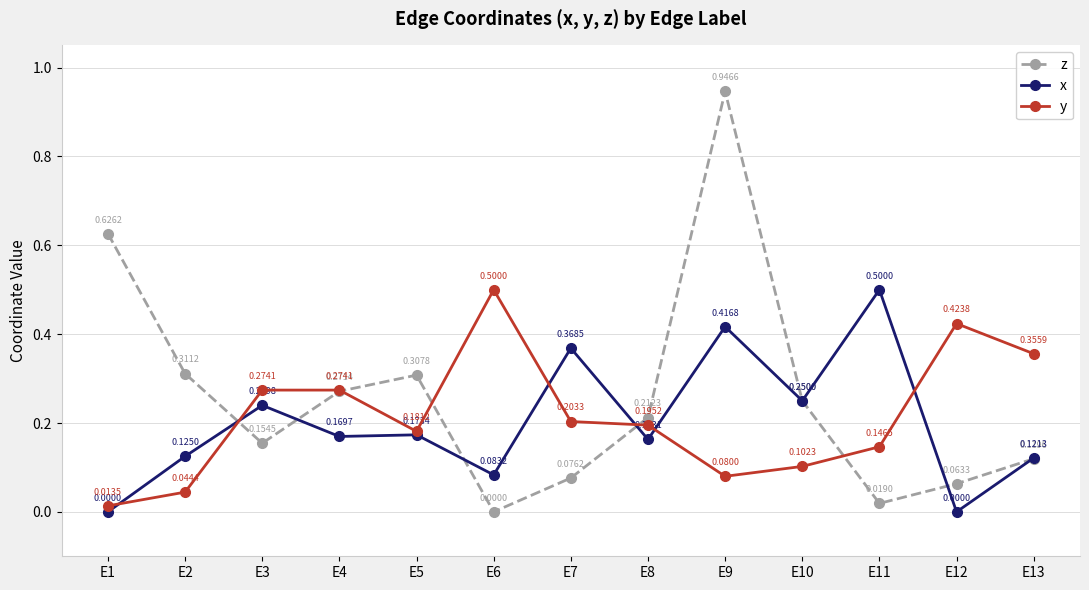

At which category does z reach its first local valley?

E3